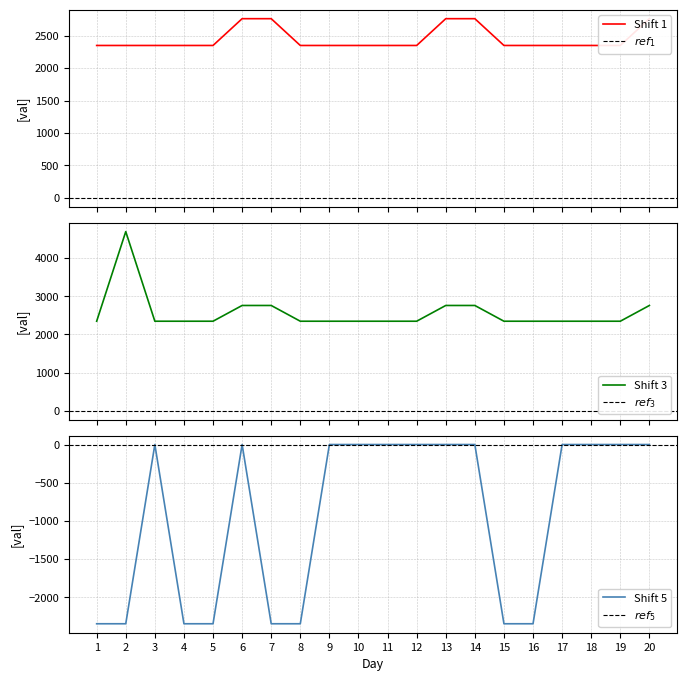

Reading left to right, list all the values displayed in this chart.

Shift 1: 2347.5	2347.5	2347.5	2347.5	2347.5	2760.0	2760.0	2347.5	2347.5	2347.5	2347.5	2347.5	2760.0	2760.0	2347.5	2347.5	2347.5	2347.5	2347.5	2760.0
Shift 3: 2347.5	4695.0	2347.5	2347.5	2347.5	2760.0	2760.0	2347.5	2347.5	2347.5	2347.5	2347.5	2760.0	2760.0	2347.5	2347.5	2347.5	2347.5	2347.5	2760.0
Shift 5: -2347.5	-2347.5	0.0	-2347.5	-2347.5	0.0	-2347.5	-2347.5	0.0	0.0	0.0	0.0	0.0	0.0	-2347.5	-2347.5	0.0	0.0	0.0	0.0